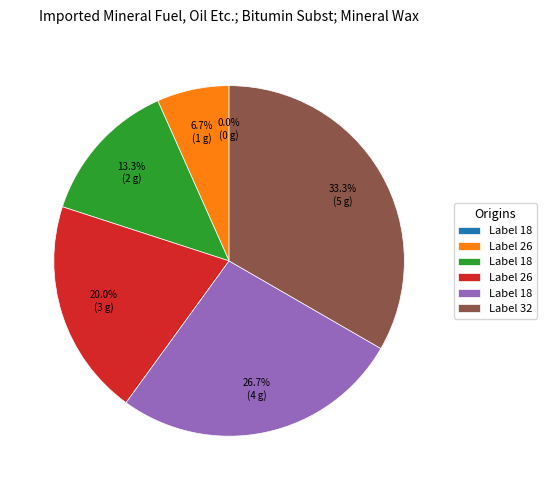

Is there a majority slice in this chart?

No